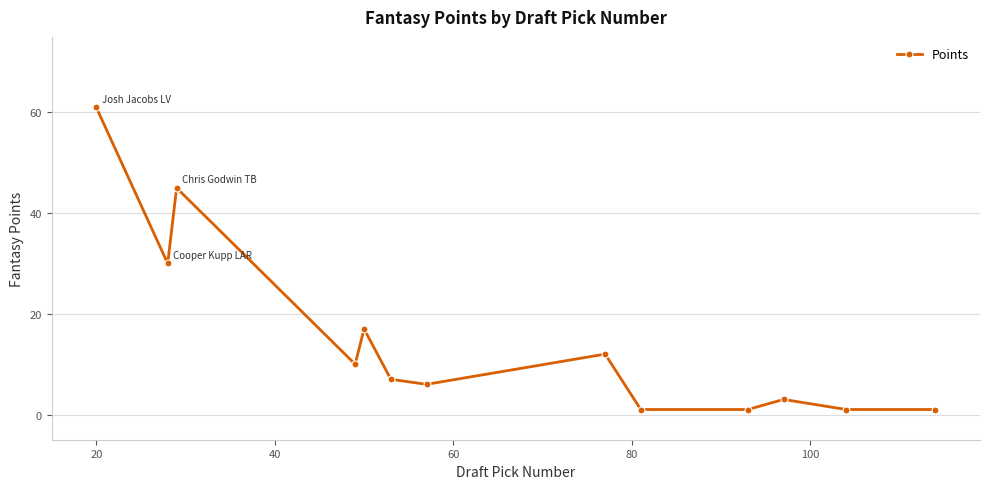

What is the greatest value displayed?

61